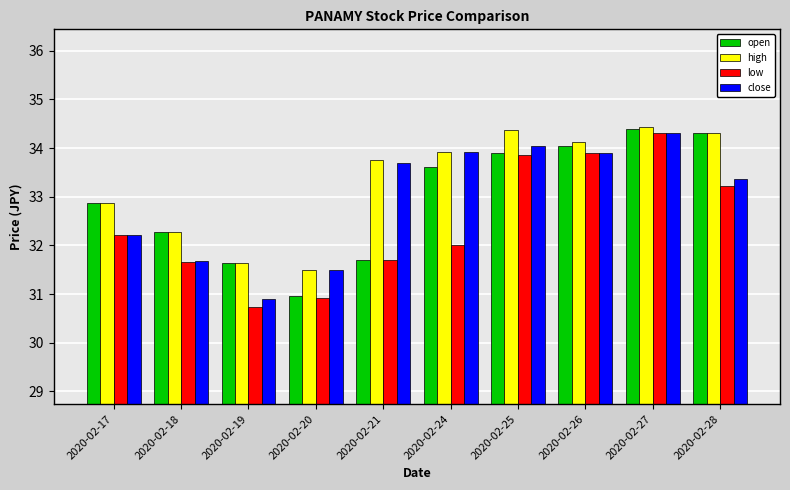

At which label does open first exceed 33?

2020-02-24